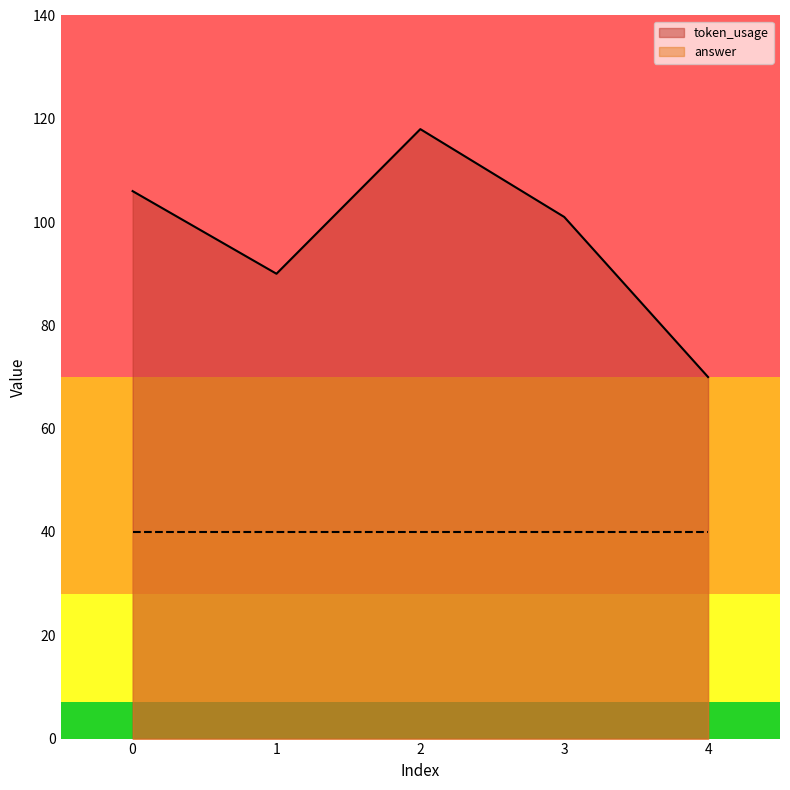

Between 4 and 3, which is larger?

3